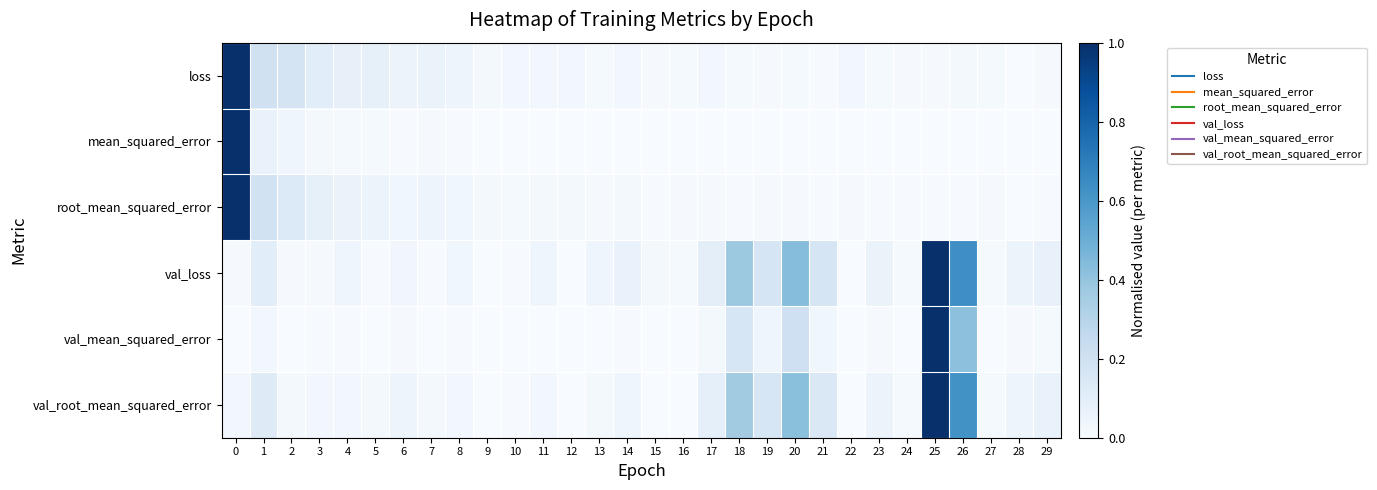

Between 7 and 18, which series saw the biggest shift?

row_3